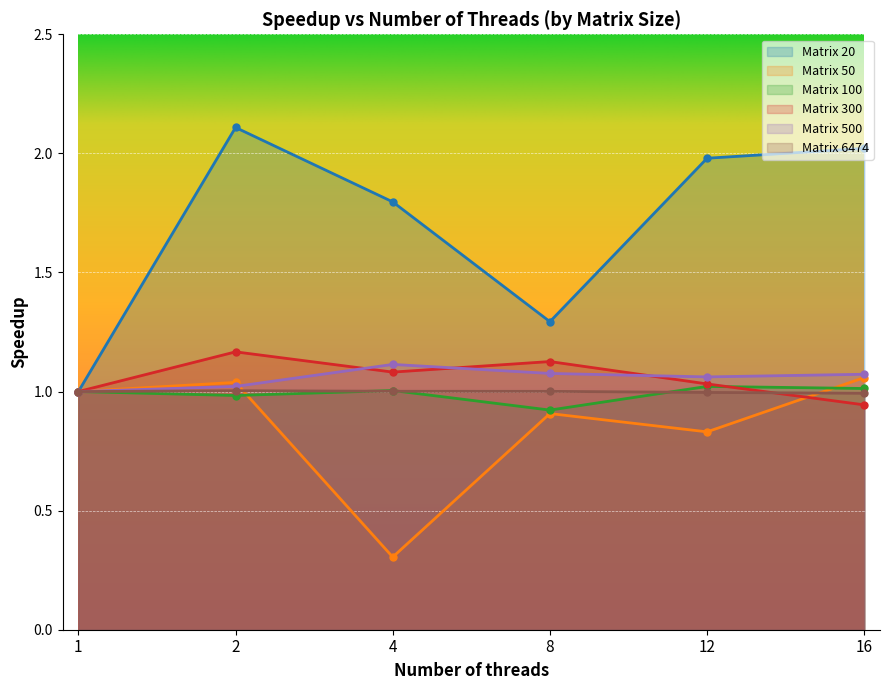

Reading left to right, extract all data points from this chart.

Matrix 20: 1.0	2.1	1.8	1.3	2.0	2.0
Matrix 50: 1.0	1.0	0.3	0.9	0.8	1.1
Matrix 100: 1.0	1.0	1.0	0.9	1.0	1.0
Matrix 300: 1.0	1.2	1.1	1.1	1.0	0.9
Matrix 500: 1.0	1.0	1.1	1.1	1.1	1.1
Matrix 6474: 1.0	1.0	1.0	1.0	1.0	1.0